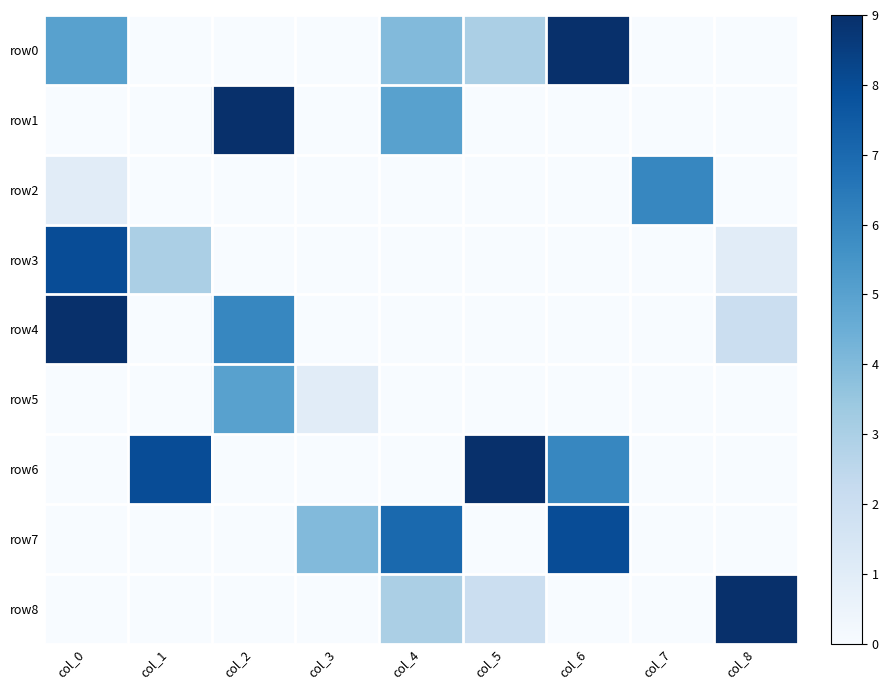

Which series has the widest spread of values?

row0